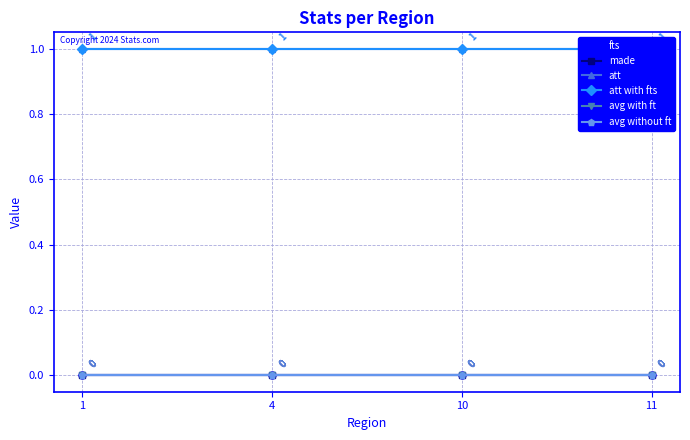

At 1, list the series in order from smallest to largest.

fts, made, avg with ft, avg without ft, att, att with fts